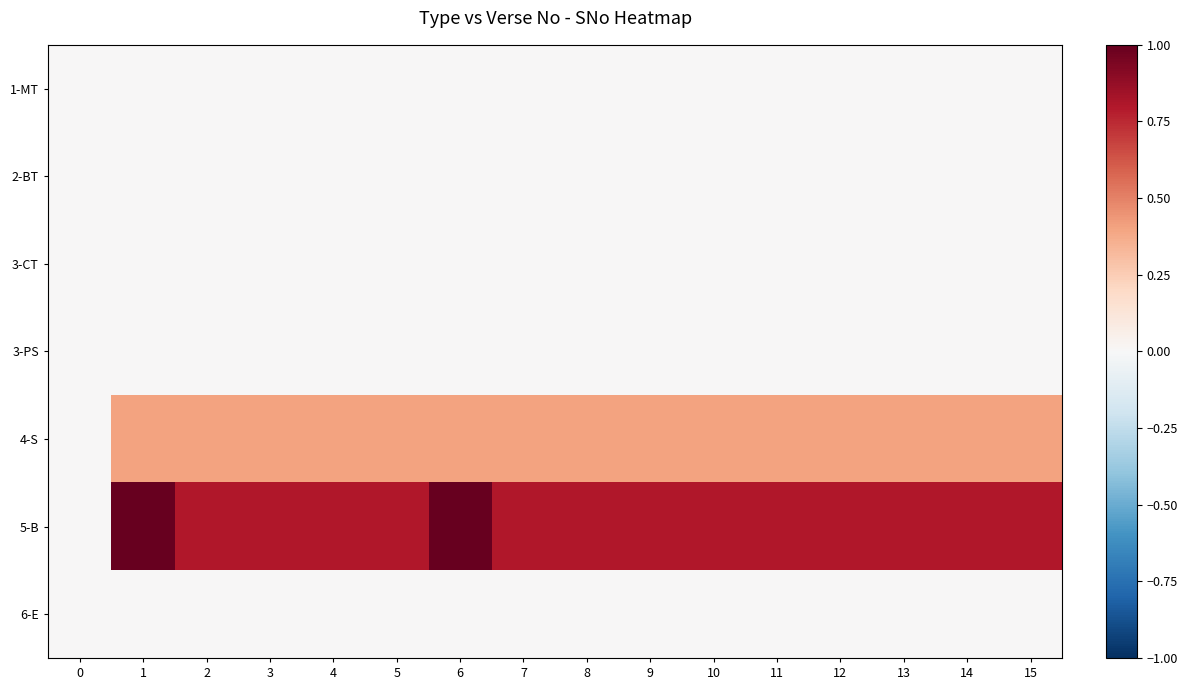

Rank the series at 15 from highest to lowest value.

5-B, 4-S, 1-MT, 2-BT, 3-CT, 3-PS, 6-E